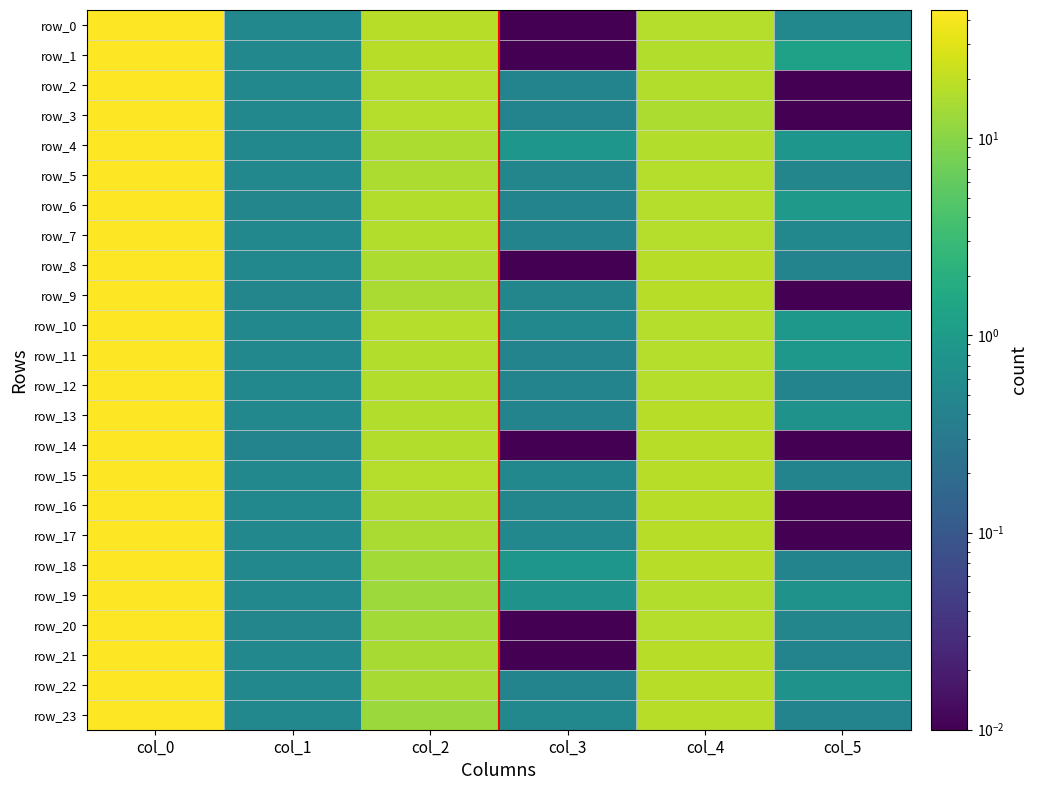

Reading left to right, what are all the values shown in this chart?

row_0: col_0=44.5	col_1=0.5	col_2=18.0	col_3=0.0	col_4=17.5	col_5=0.5
row_1: col_0=44.5	col_1=0.5	col_2=18.0	col_3=0.0	col_4=17.0	col_5=1.2
row_2: col_0=44.5	col_1=0.5	col_2=17.8	col_3=0.4	col_4=17.0	col_5=0.0
row_3: col_0=44.5	col_1=0.5	col_2=17.8	col_3=0.4	col_4=16.0	col_5=0.0
row_4: col_0=44.5	col_1=0.5	col_2=16.0	col_3=0.8	col_4=17.0	col_5=0.8
row_5: col_0=44.5	col_1=0.5	col_2=15.7	col_3=0.5	col_4=17.3	col_5=0.5
row_6: col_0=44.7	col_1=0.5	col_2=16.8	col_3=0.4	col_4=17.3	col_5=0.9
row_7: col_0=44.5	col_1=0.5	col_2=16.8	col_3=0.4	col_4=17.5	col_5=0.5
row_8: col_0=44.5	col_1=0.5	col_2=16.0	col_3=0.0	col_4=18.3	col_5=0.4
row_9: col_0=44.3	col_1=0.5	col_2=15.3	col_3=0.5	col_4=18.0	col_5=0.0
row_10: col_0=44.5	col_1=0.5	col_2=17.5	col_3=0.5	col_4=17.5	col_5=0.9
row_11: col_0=44.5	col_1=0.5	col_2=16.8	col_3=0.4	col_4=17.5	col_5=0.9
row_12: col_0=44.5	col_1=0.5	col_2=17.3	col_3=0.4	col_4=17.8	col_5=0.4
row_13: col_0=44.5	col_1=0.5	col_2=17.3	col_3=0.4	col_4=18.0	col_5=0.7
row_14: col_0=44.8	col_1=0.4	col_2=17.0	col_3=0.0	col_4=18.0	col_5=0.0
row_15: col_0=44.5	col_1=0.5	col_2=17.5	col_3=0.5	col_4=18.3	col_5=0.4
row_16: col_0=44.5	col_1=0.5	col_2=16.7	col_3=0.5	col_4=18.0	col_5=0.0
row_17: col_0=44.5	col_1=0.5	col_2=15.5	col_3=0.5	col_4=18.0	col_5=0.0
row_18: col_0=44.5	col_1=0.5	col_2=13.8	col_3=0.8	col_4=18.3	col_5=0.4
row_19: col_0=44.5	col_1=0.5	col_2=13.0	col_3=0.7	col_4=17.0	col_5=0.7
row_20: col_0=44.7	col_1=0.5	col_2=14.0	col_3=0.0	col_4=17.7	col_5=0.5
row_21: col_0=44.5	col_1=0.5	col_2=15.0	col_3=0.0	col_4=18.3	col_5=0.4
row_22: col_0=44.5	col_1=0.5	col_2=14.8	col_3=0.4	col_4=18.0	col_5=0.7
row_23: col_0=44.5	col_1=0.5	col_2=12.5	col_3=0.5	col_4=18.3	col_5=0.4